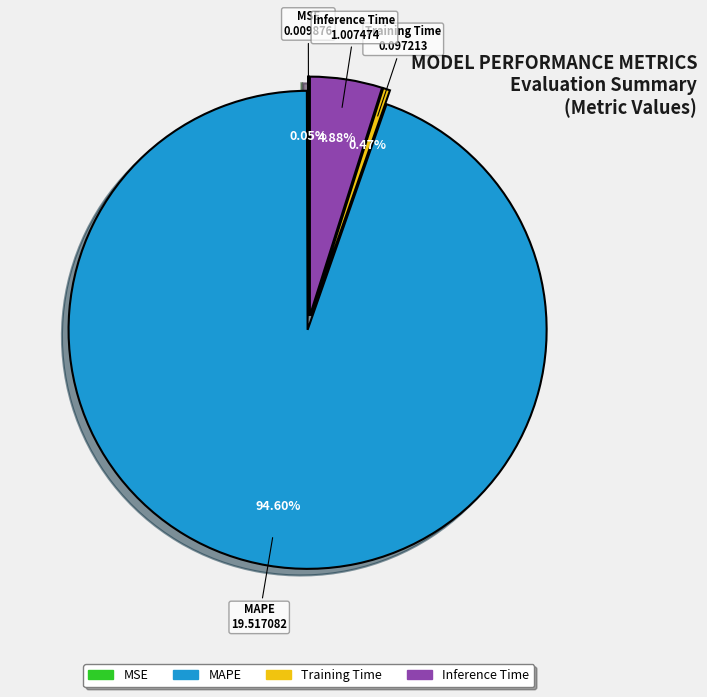

Is it true that MAPE is 88% of the pie?

False